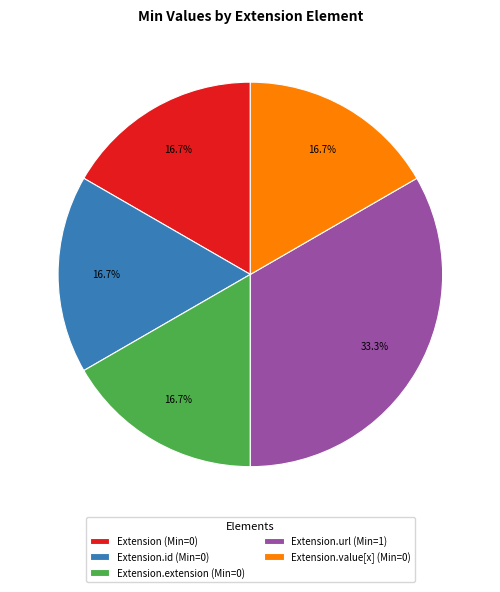

Does Extension.extension (Min=0) account for over 50% of the chart?

No